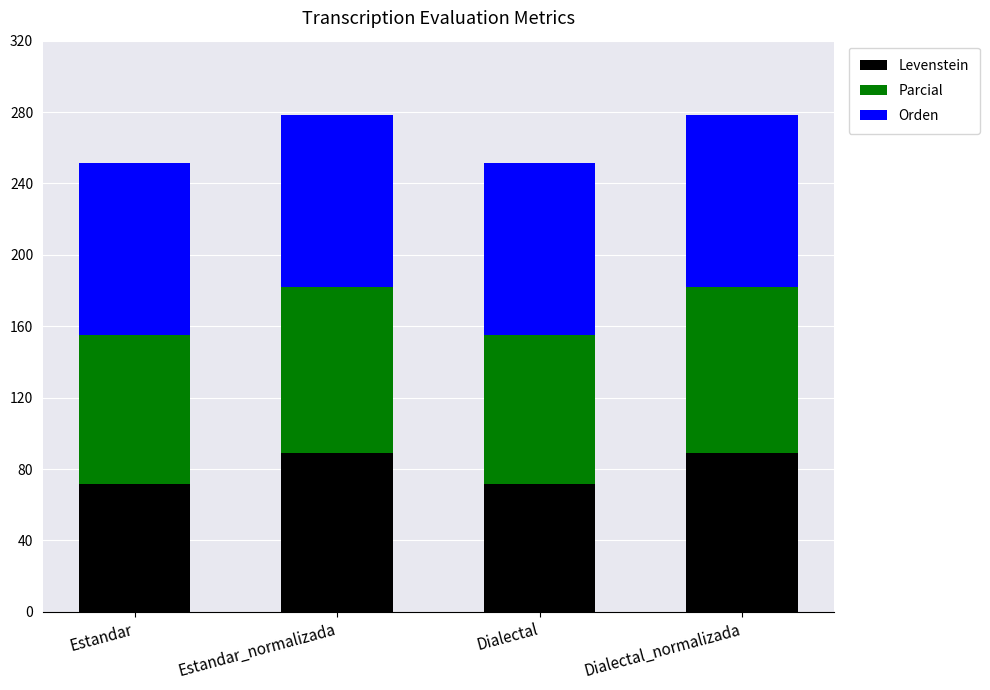

What are all the series names shown in the legend?

Levenstein, Parcial, Orden